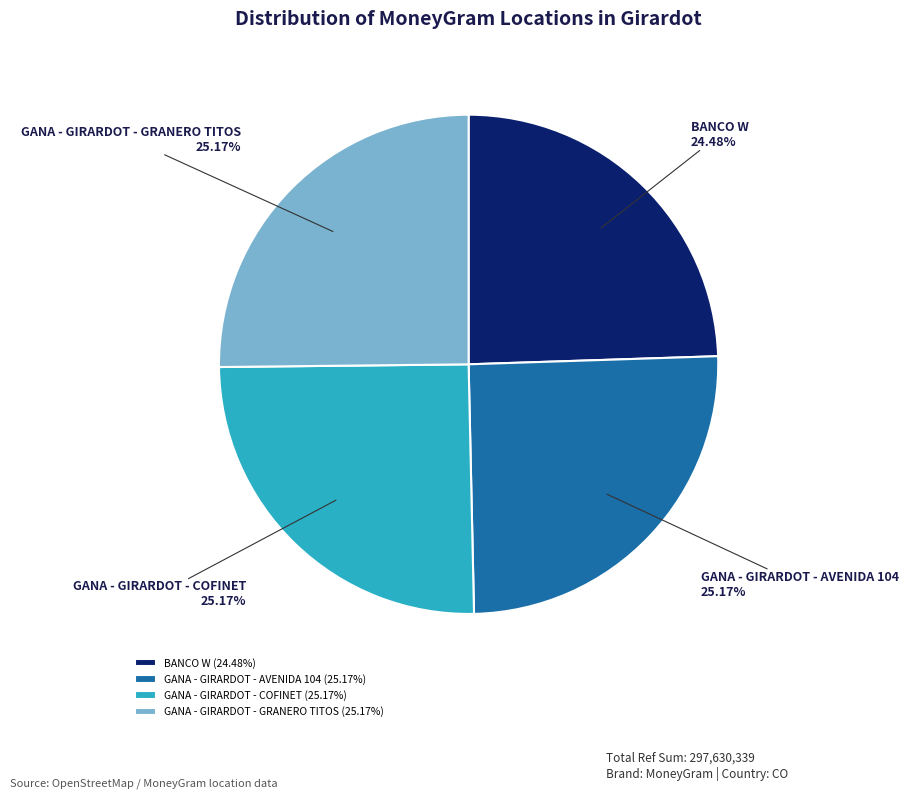

To the nearest percent, what is the combined percentage of GANA - GIRARDOT - COFINET and GANA - GIRARDOT - AVENIDA 104?

50%